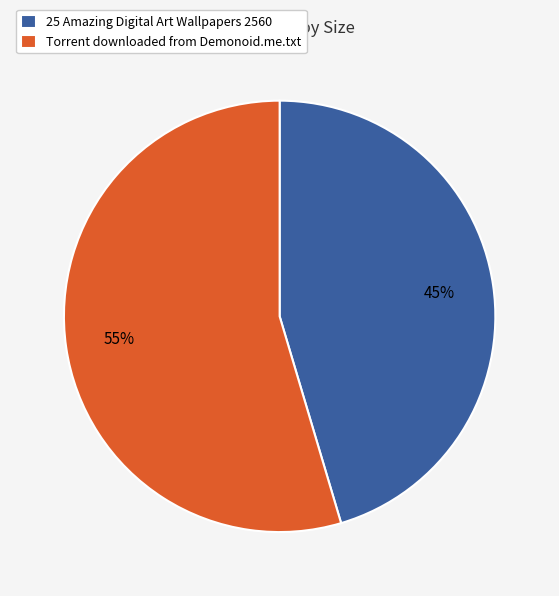

How many segments does this pie chart have?

2